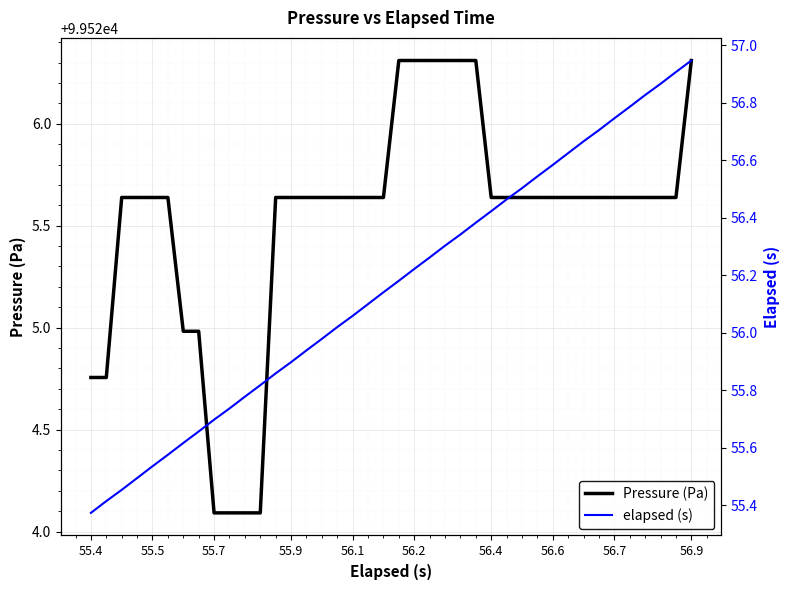

How many lines are shown in the chart?

2